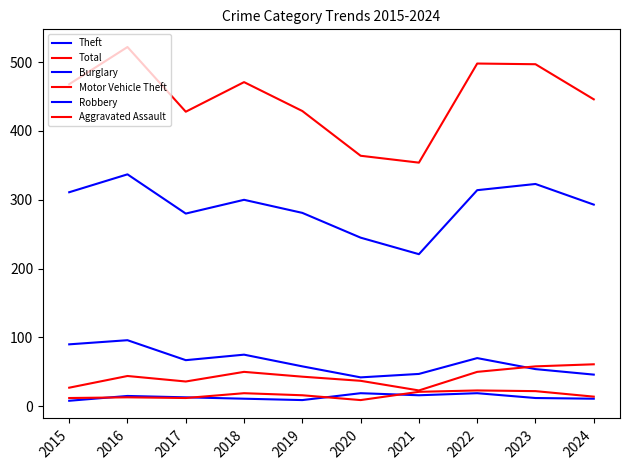

How many lines are shown in the chart?

6